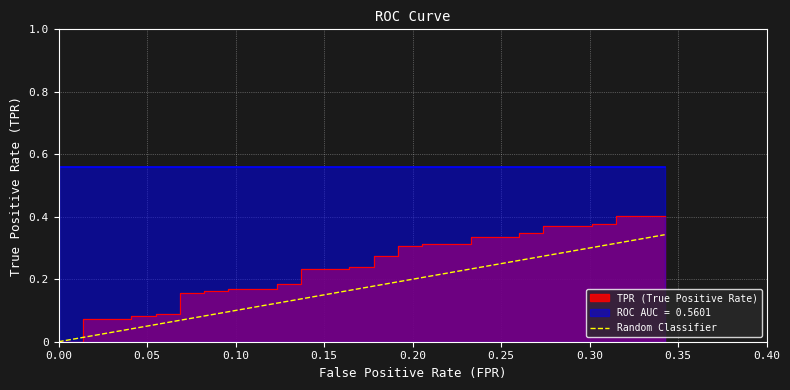

What position from the left is 0.30?

7